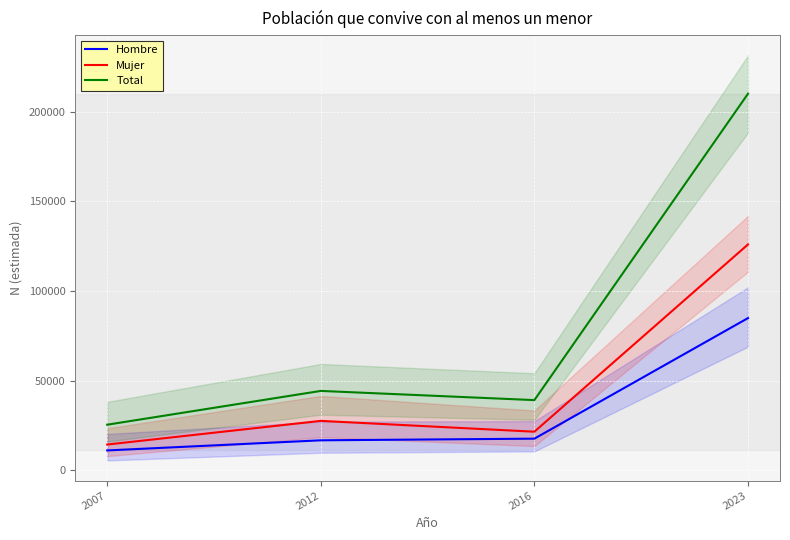

Which series has the largest range (max minus min)?

Total